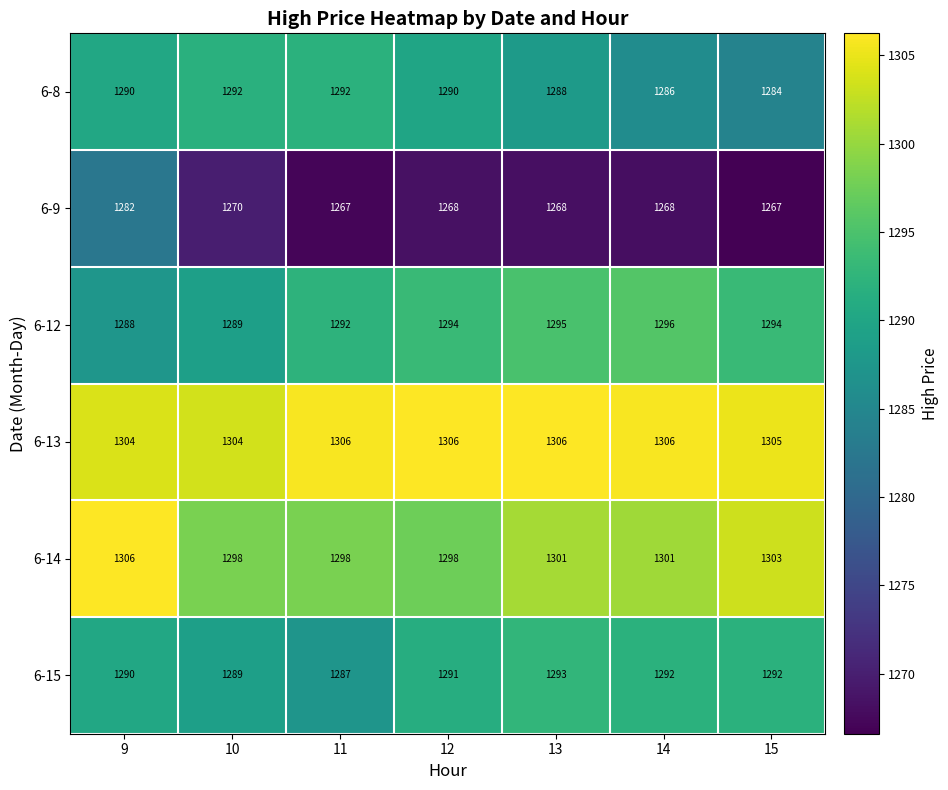

Which series changed the most between 10 and 13?

6-12